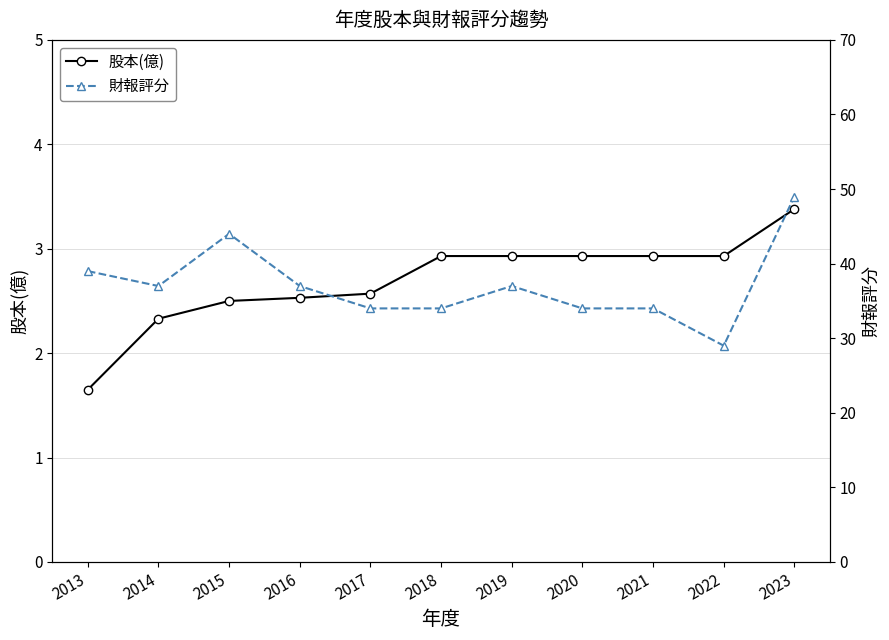

True or false: 股本(億) has a value of 2.3 at 2014.

True